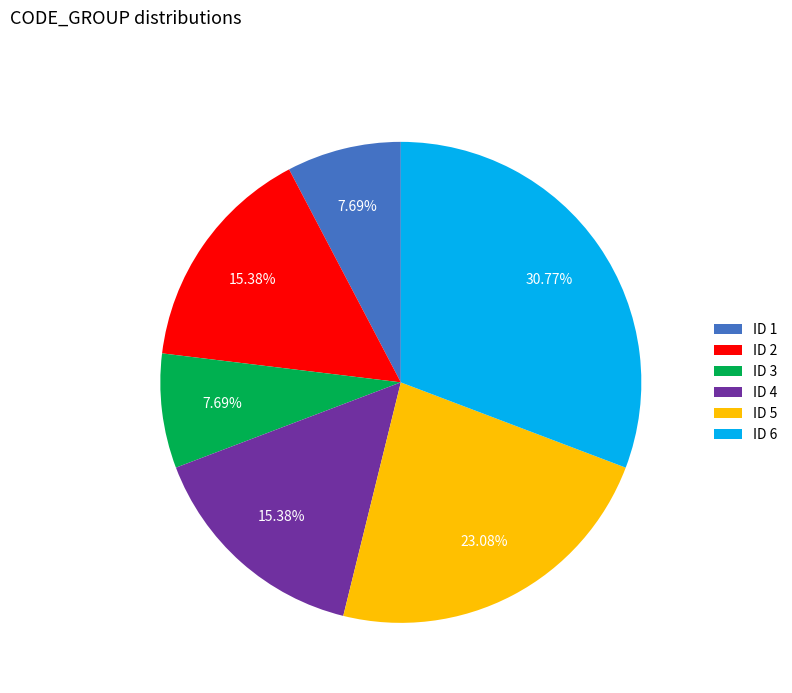

Is there a majority slice in this chart?

No